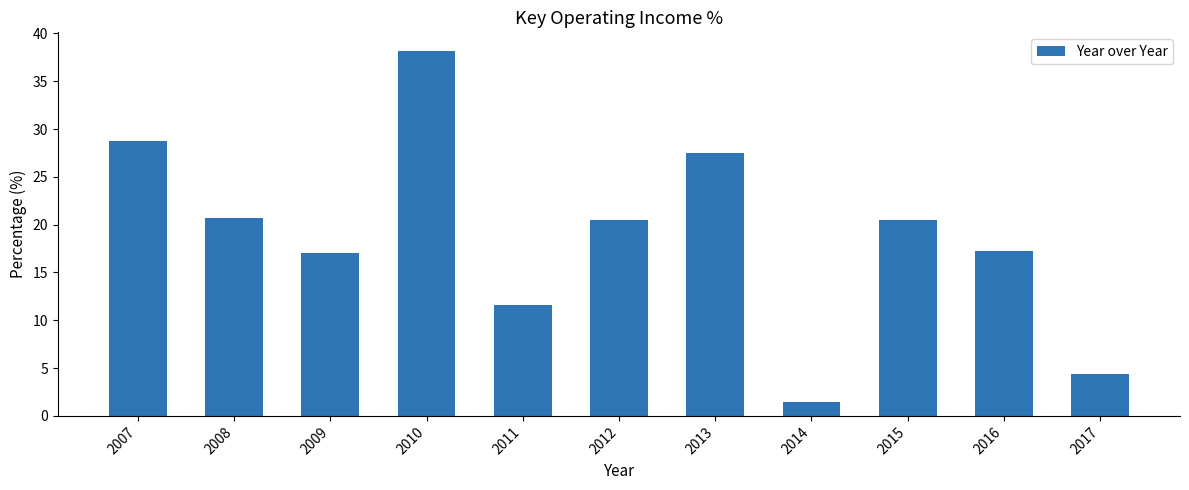

How many data points does each series have?

11